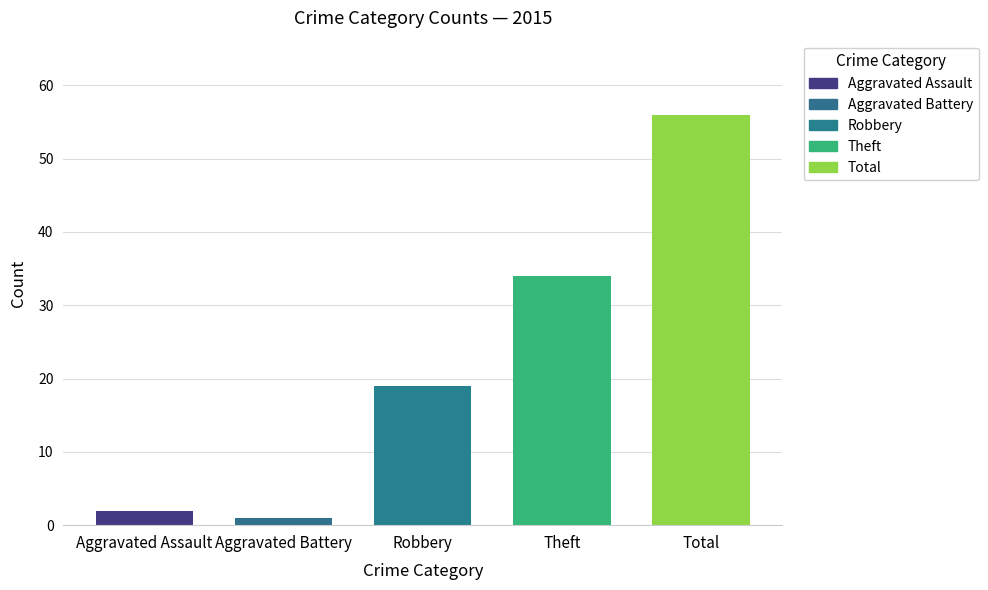

Rank the series at 2018 from highest to lowest value.

Total, Theft, Robbery, Aggravated Assault, Aggravated Battery